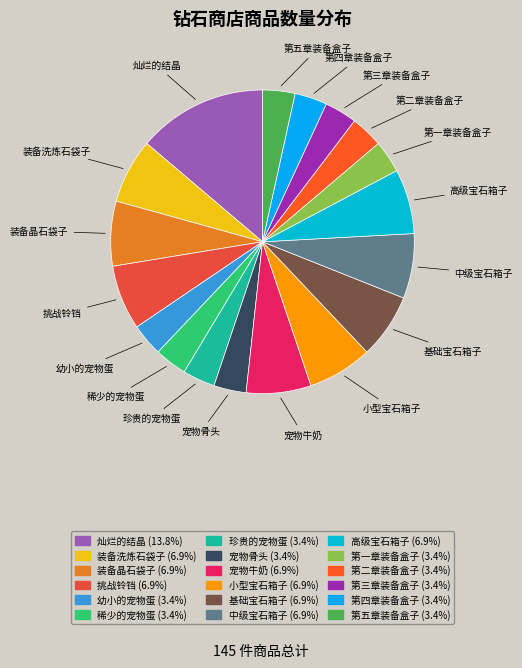

What is the ratio of the value at 幼小的宠物蛋 to the value at 珍贵的宠物蛋?

1.0